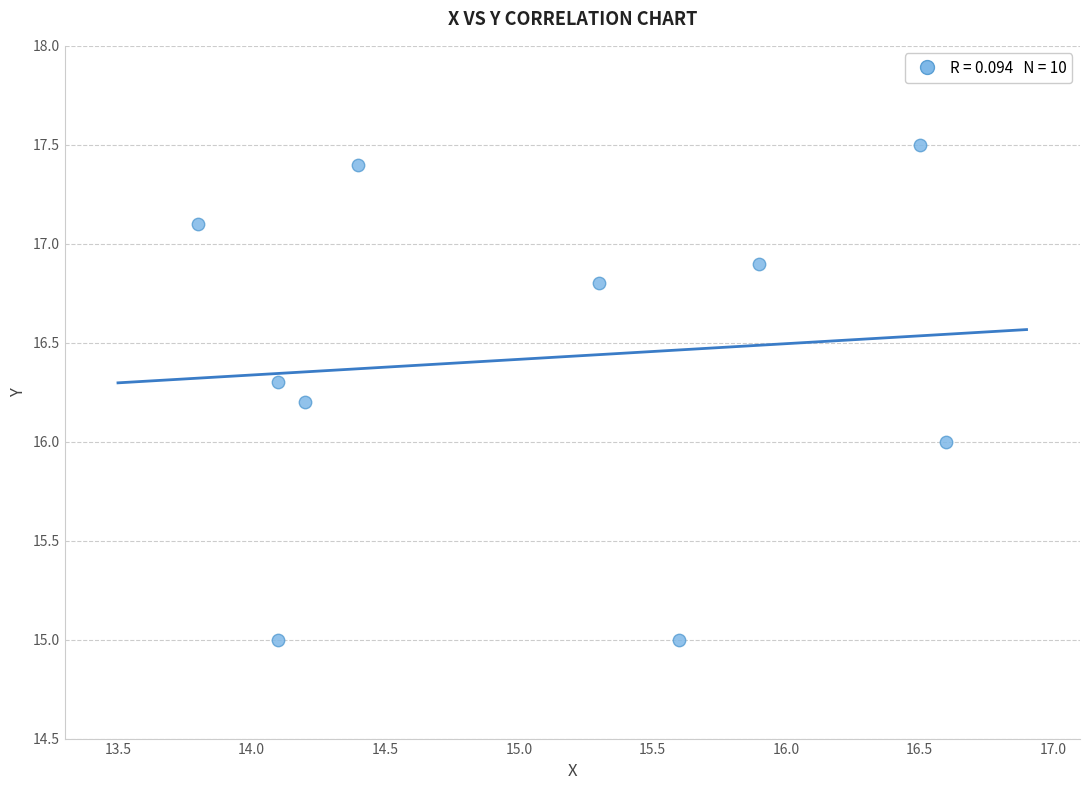

What is the average Y value?

16.4